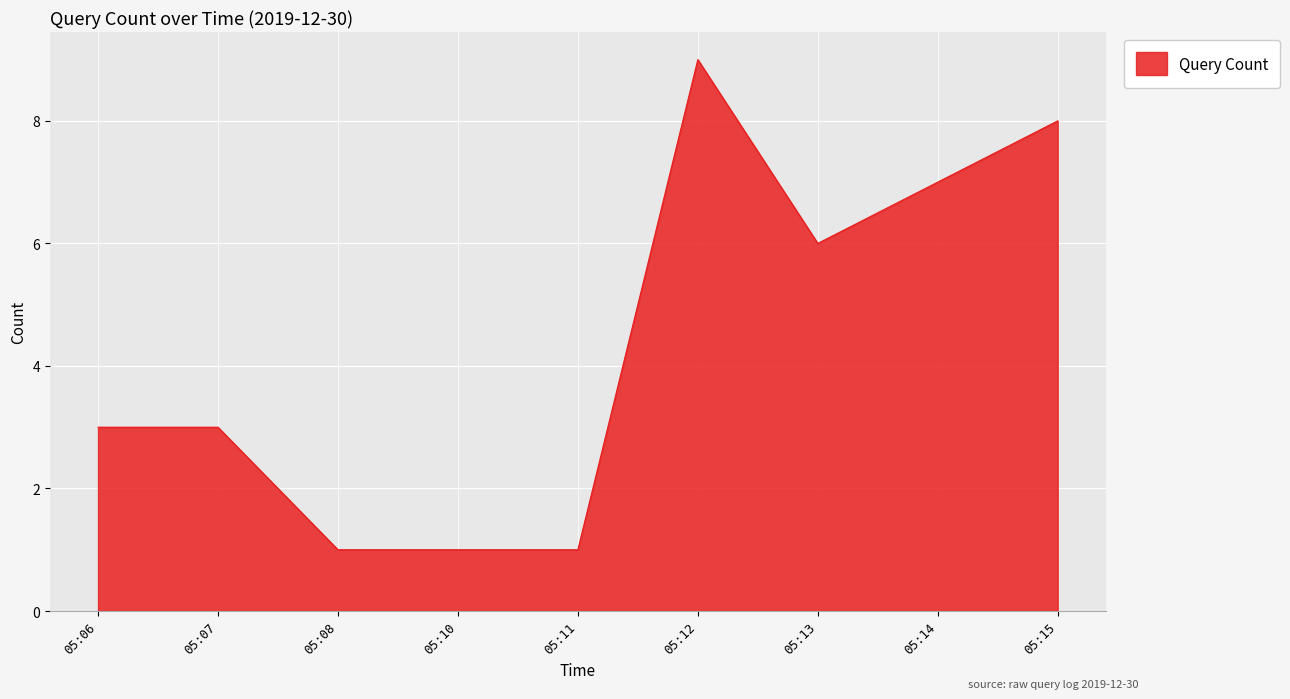

At which label is the value closest to 5?

05:13